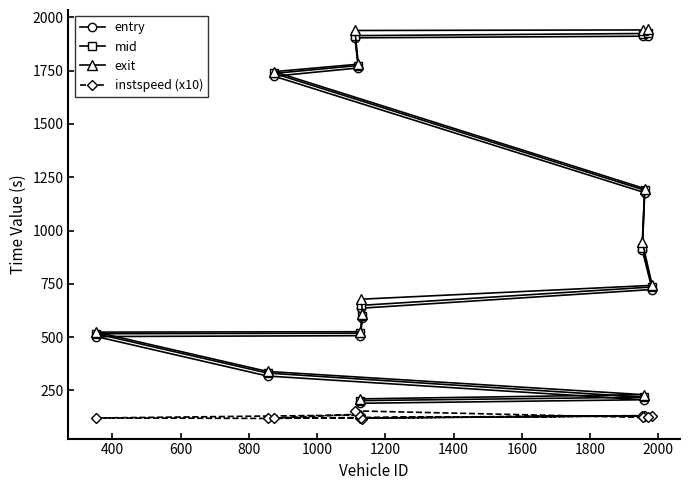

At how many categories does at least one series exceed 1540?

5